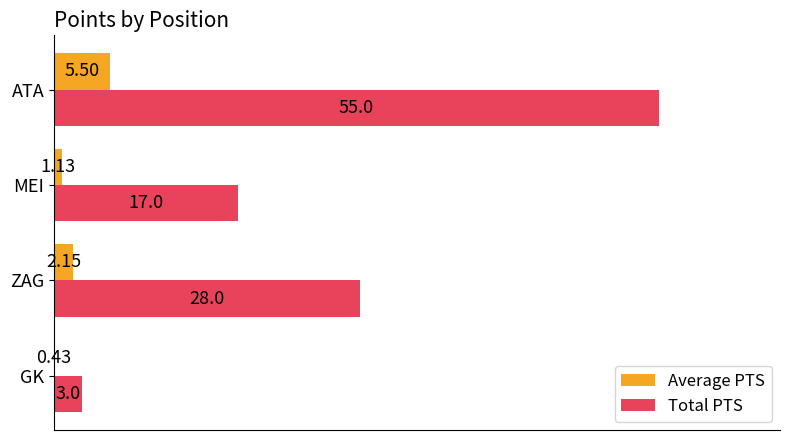

What are all the series names shown in the legend?

Average PTS, Total PTS